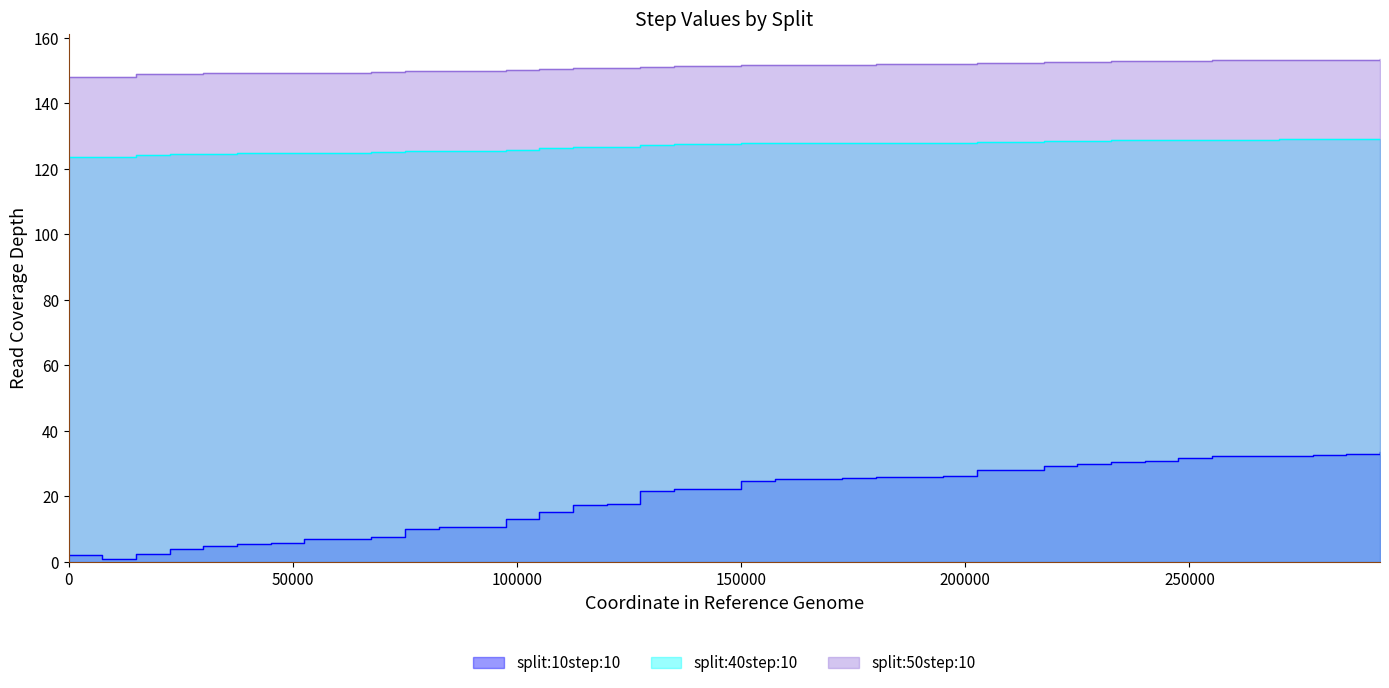

How many values in the split:50step:10 series are below 151?

17